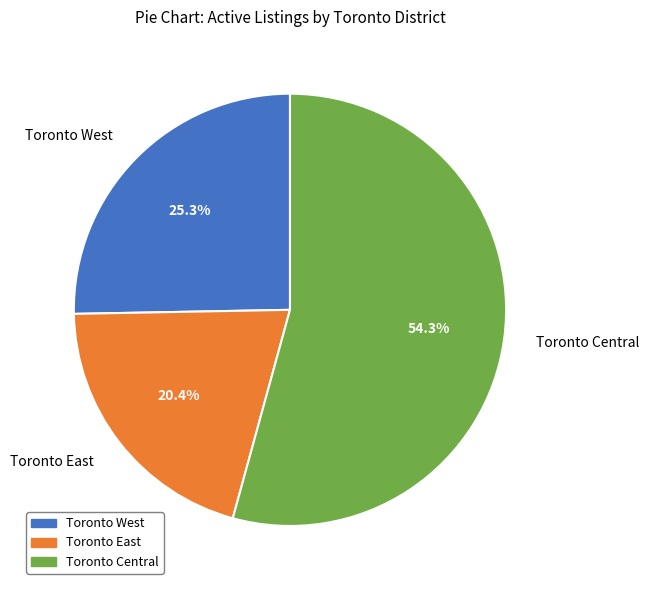

True or false: Toronto East accounts for 30% of the total.

False